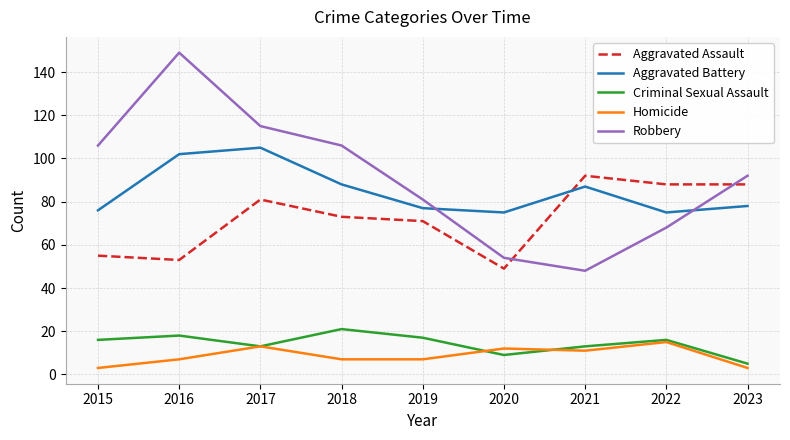

At how many categories does at least one series exceed 68?

9